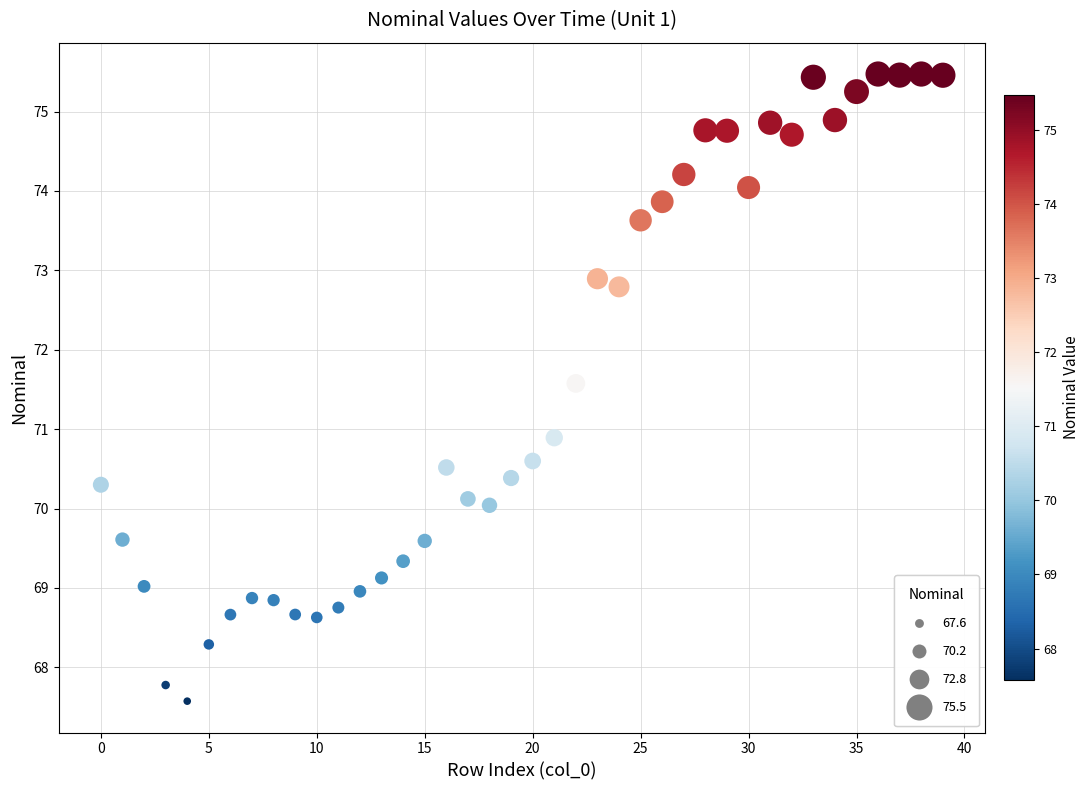

What Y value in the scatter plot is closest to 71?

70.9